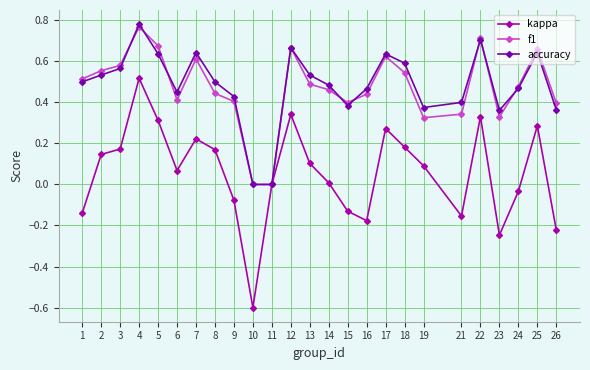

Which series has the widest spread of values?

kappa